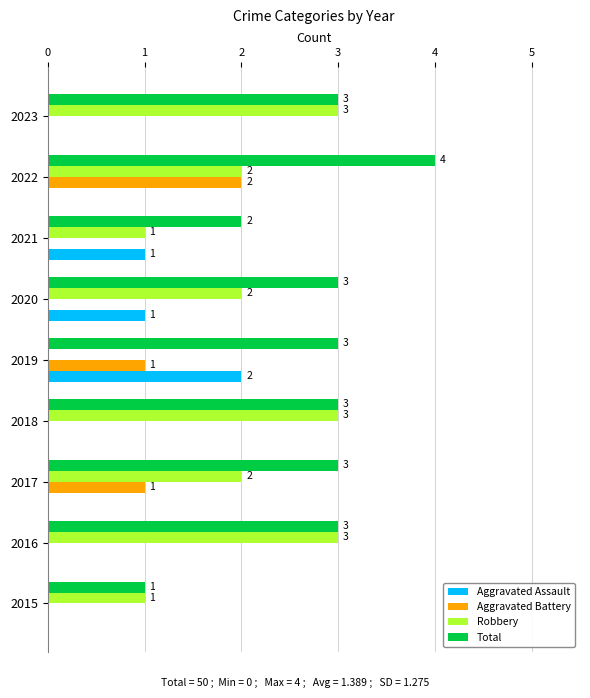

What is the sum of all Aggravated Assault values?

4